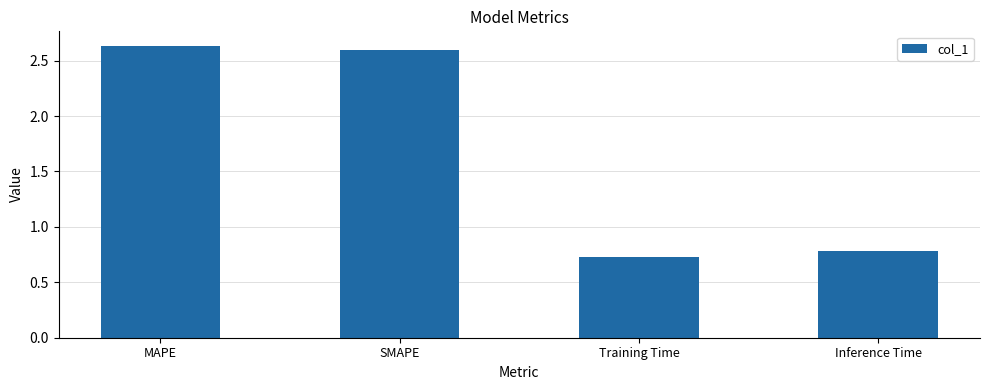

Rank the categories by value from lowest to highest.

Training Time, Inference Time, SMAPE, MAPE